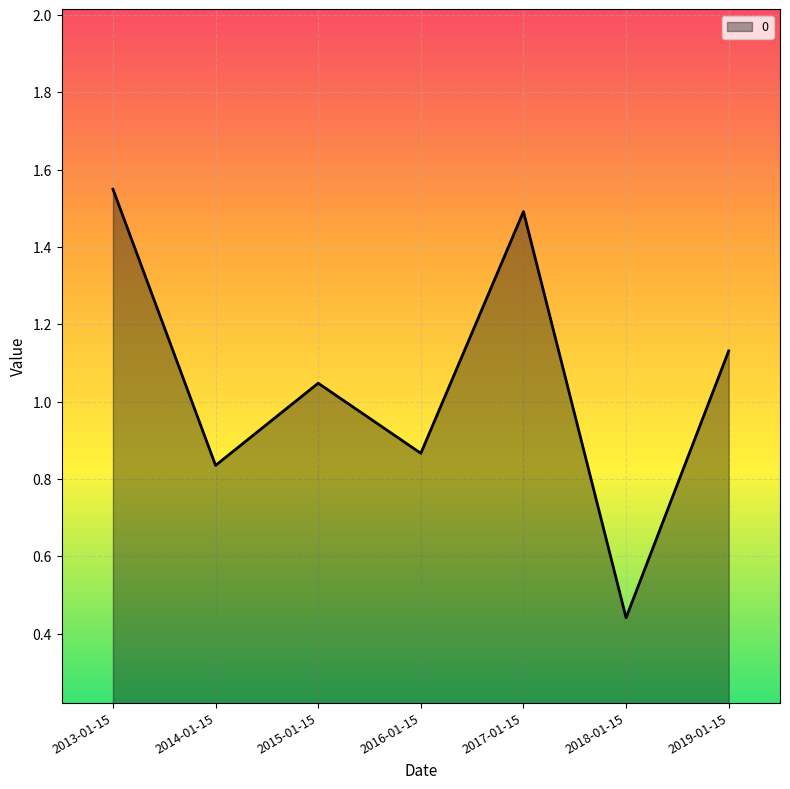

What is the difference between the values at 2015-01-15 and 2018-01-15?

0.6